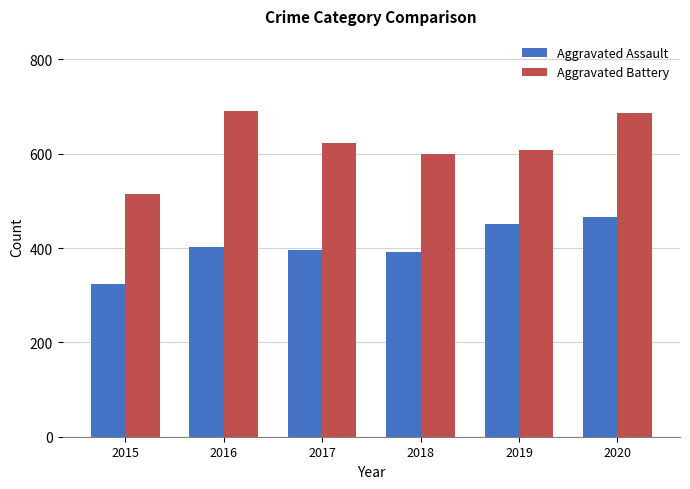

Rank the series by their maximum value, from lowest to highest.

Aggravated Assault, Aggravated Battery